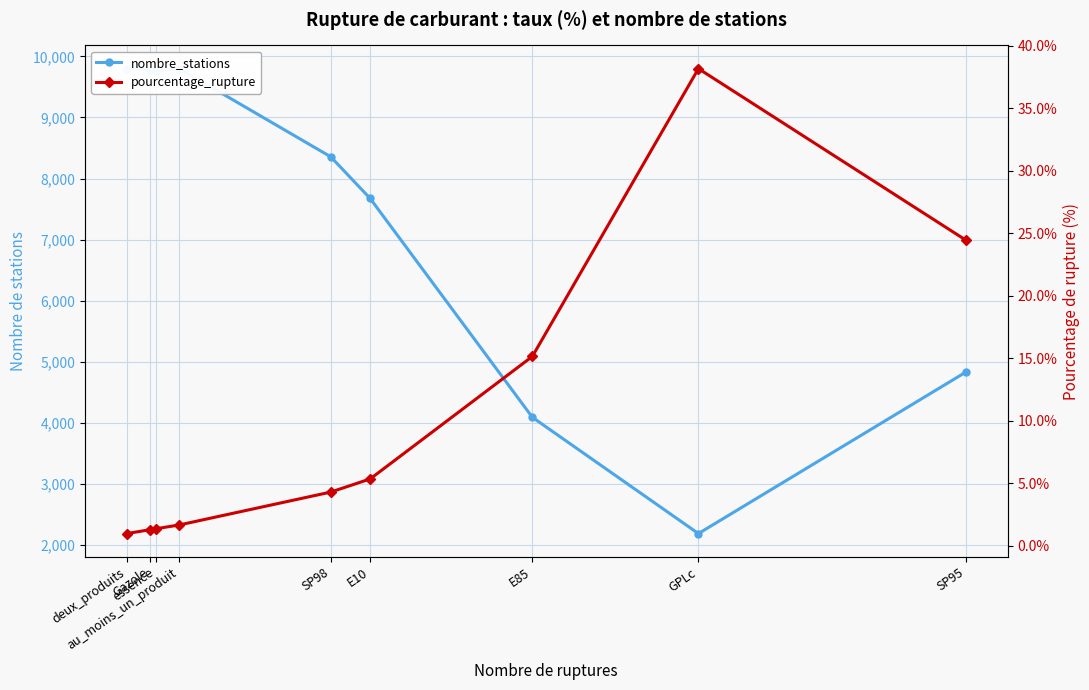

At which label is nombre_stations closest to 5993?

SP95